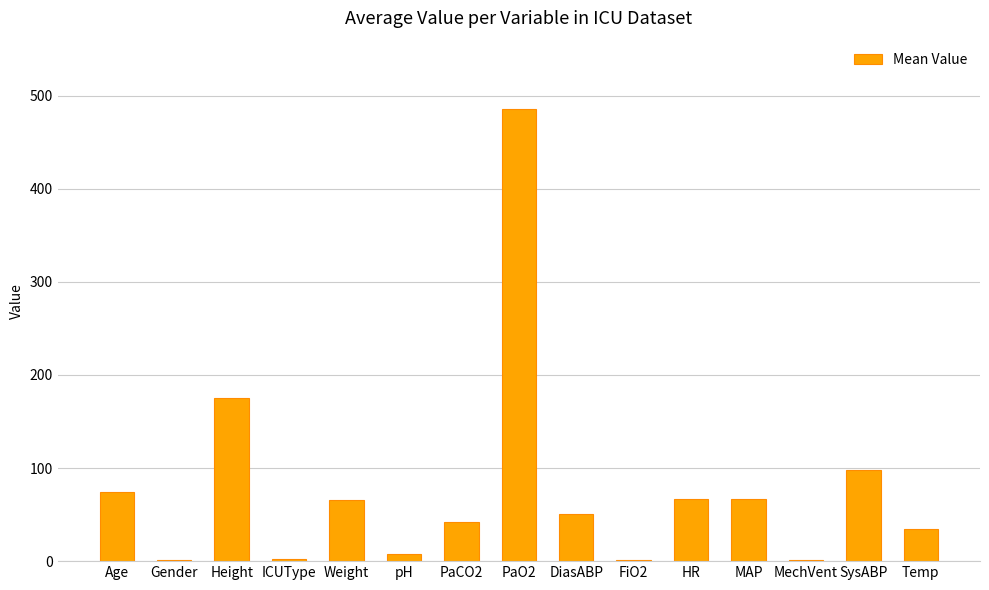

Which label corresponds to the largest value in the chart?

PaO2